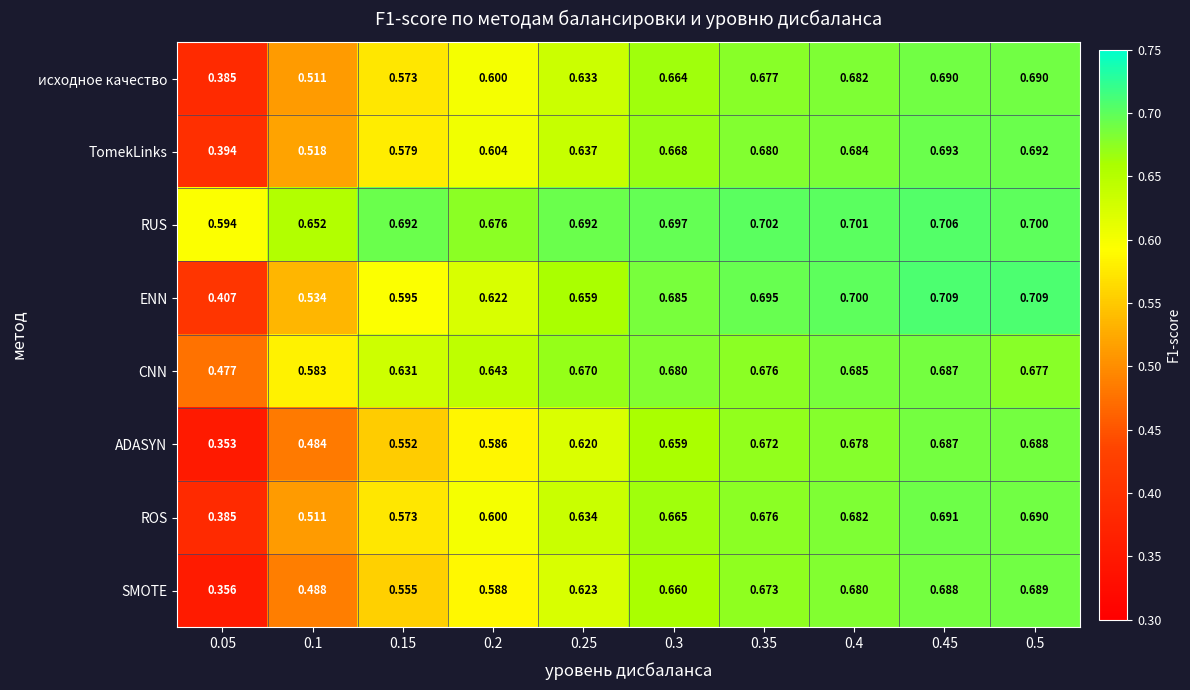

Which series changed the most between 0.2 and 0.35?

ADASYN